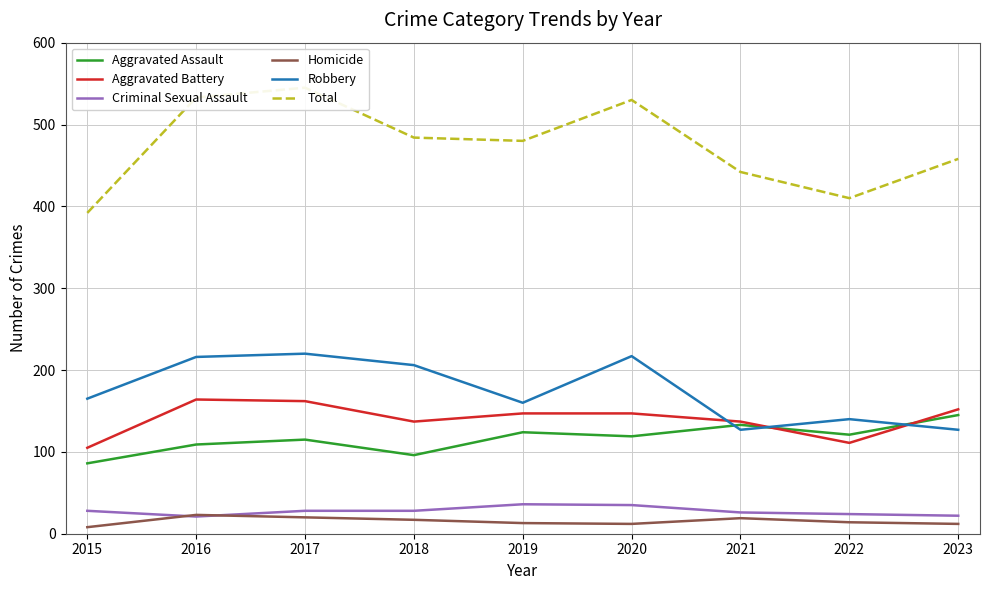

Is it true that Aggravated Assault equals 86 at 2015?

True